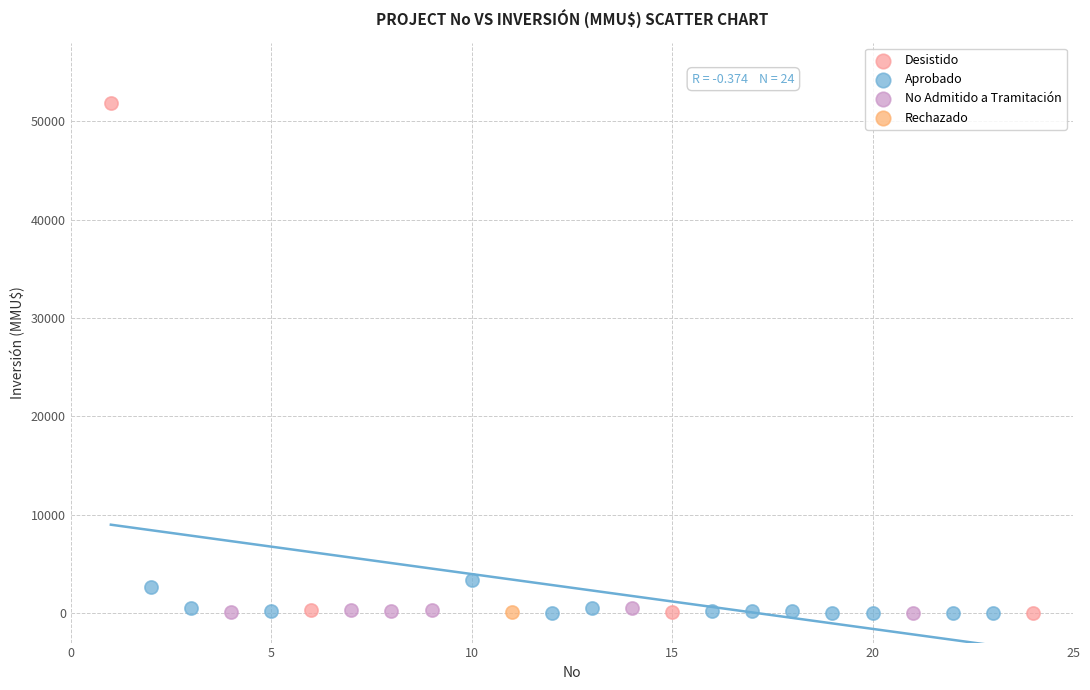

What are all the series names shown in the legend?

Desistido, Aprobado, No Admitido a Tramitación, Rechazado